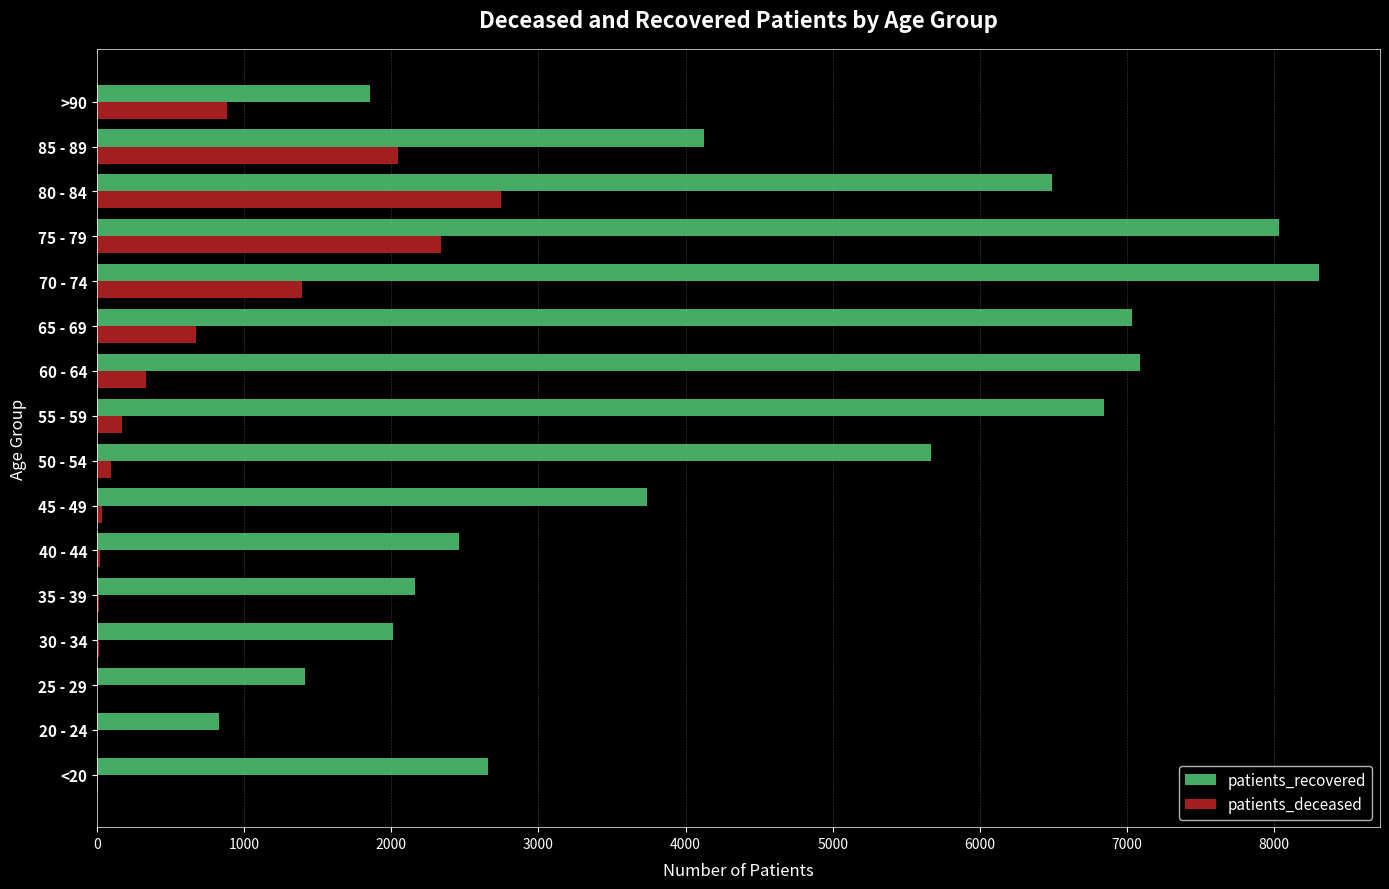

At which label is patients_recovered closest to 4567?

85 - 89